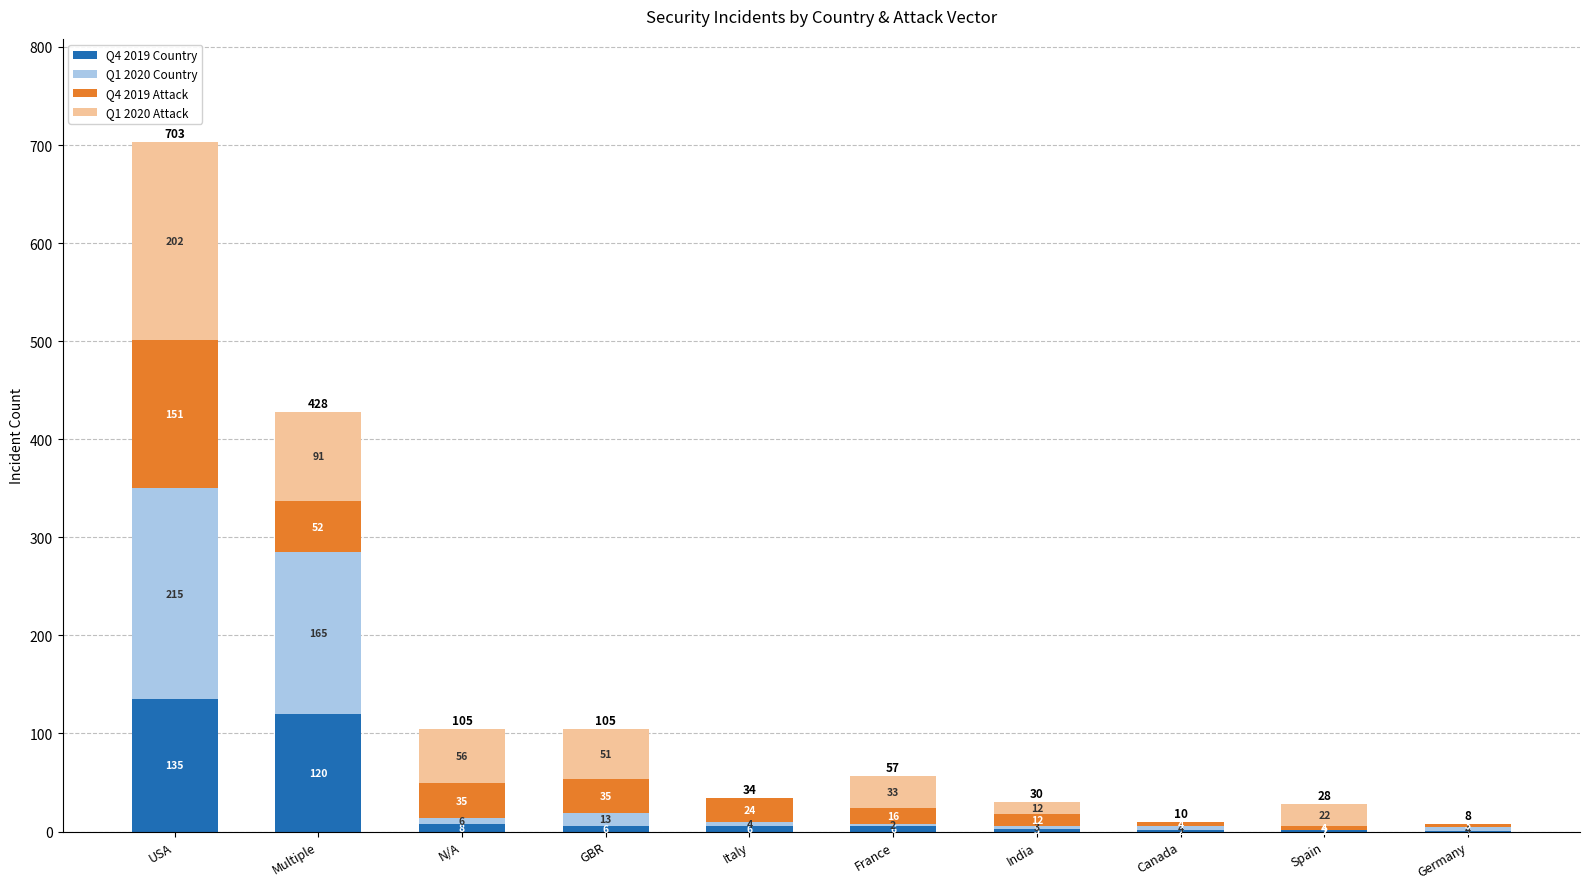

What is the sum of all Q4 2019 Country values?

289